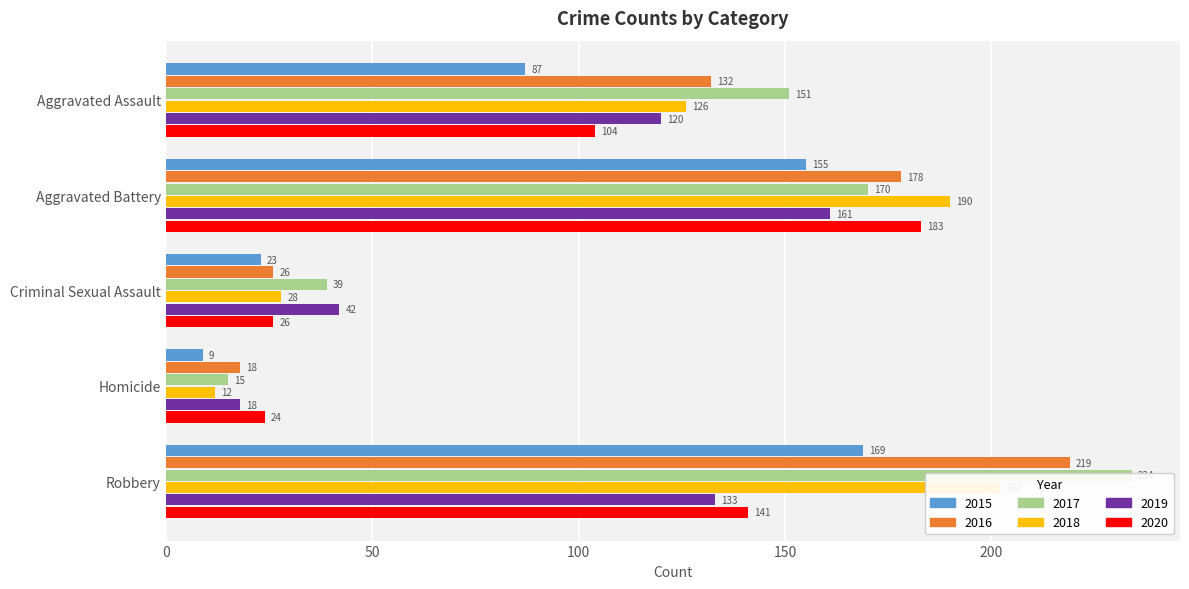

What is the label of the 4th bar from the right?

Aggravated Battery